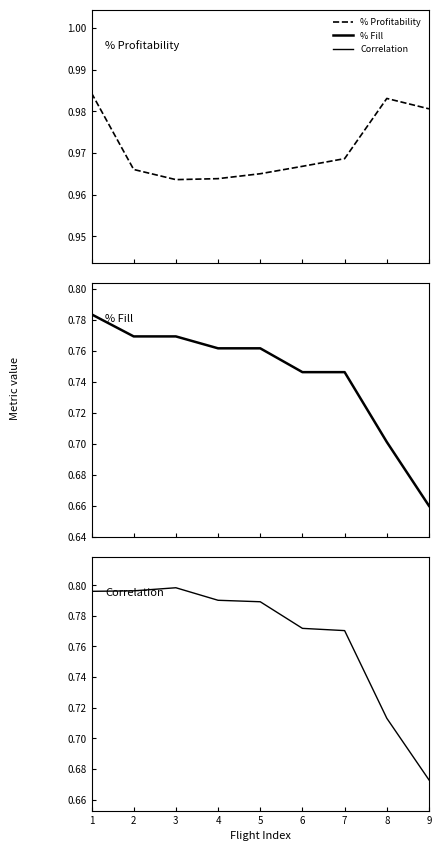

Which series has the largest total across all categories?

% Profitability